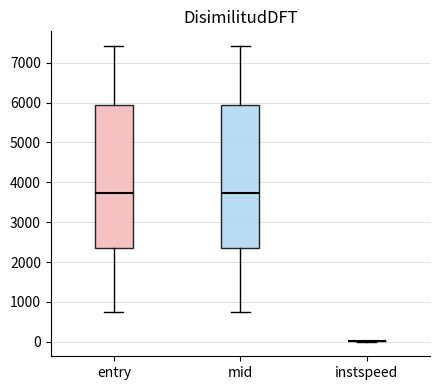

Reading left to right, read every box against the y-axis: the position of its median line, the range the box covers, and the ends of its whiskers. The values are not printed on the chart, so give them approximately, as read against the axis.

entry: median 3700, box 2400 to 5900, whiskers 800 to 7400
mid: median 3700, box 2400 to 5900, whiskers 800 to 7400
instspeed: box collapsed to a line at 0, whiskers 0 to 0